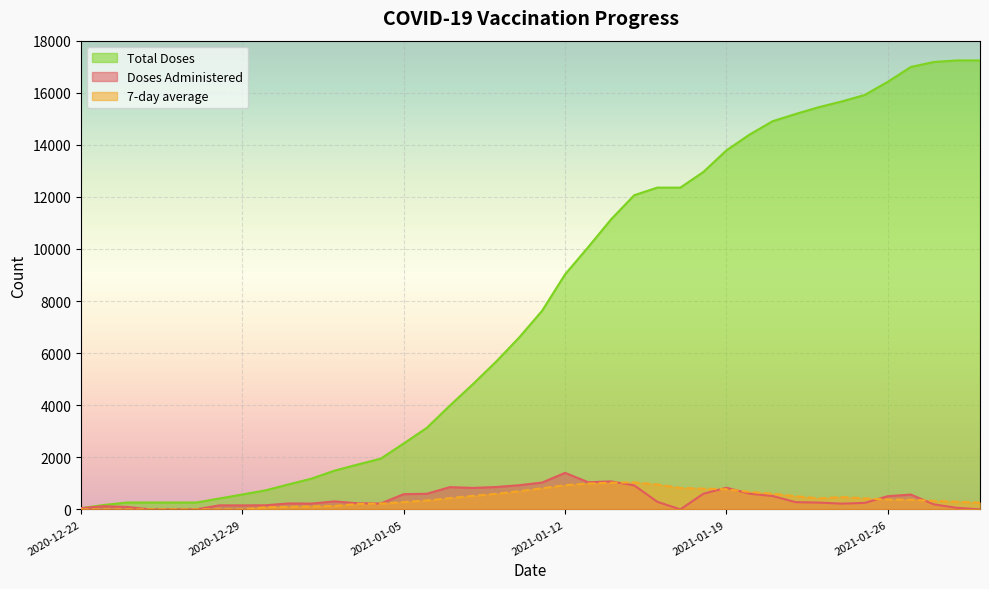

Which series has the largest range (max minus min)?

Total Doses